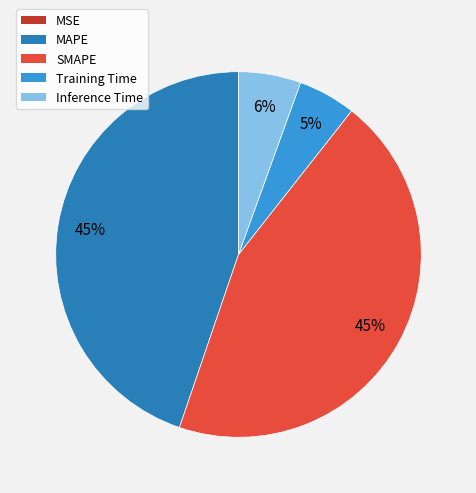

Do MAPE and SMAPE together represent more than half of the pie?

Yes